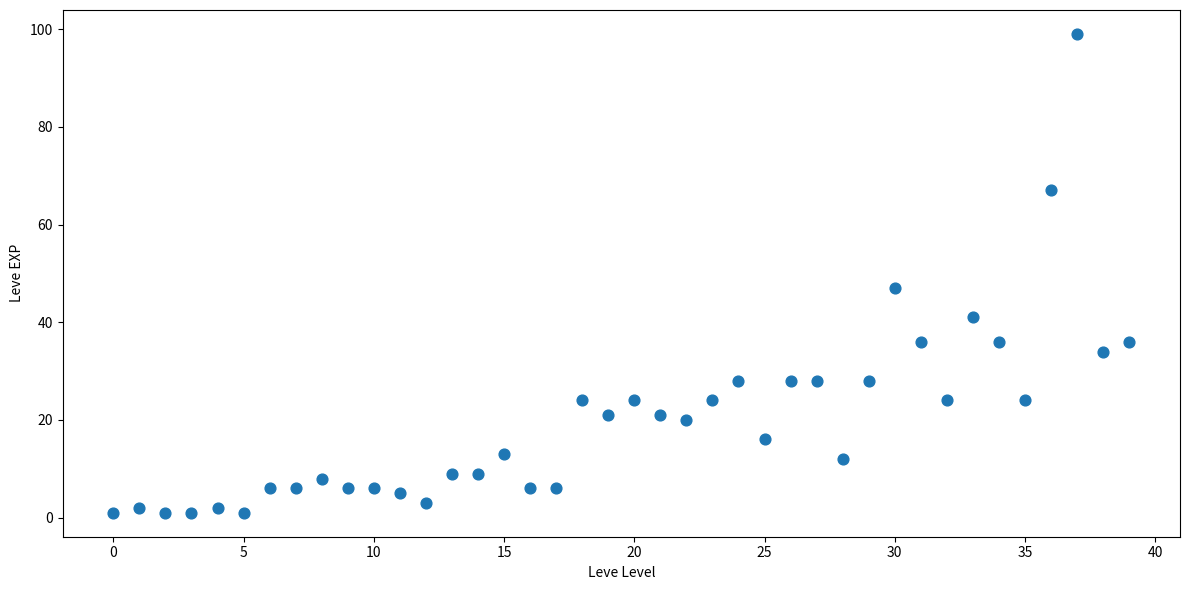

What Y value in the scatter plot is closest to 50?

47